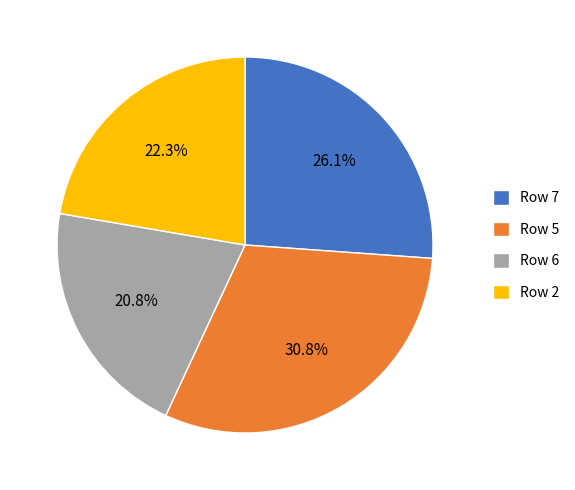

Which slice is the largest?

Row 5